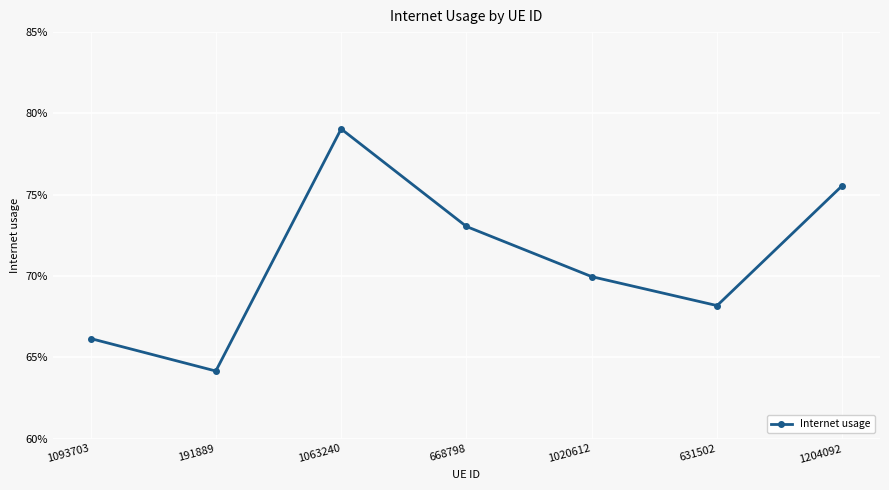

Does the chart have visible grid lines?

Yes